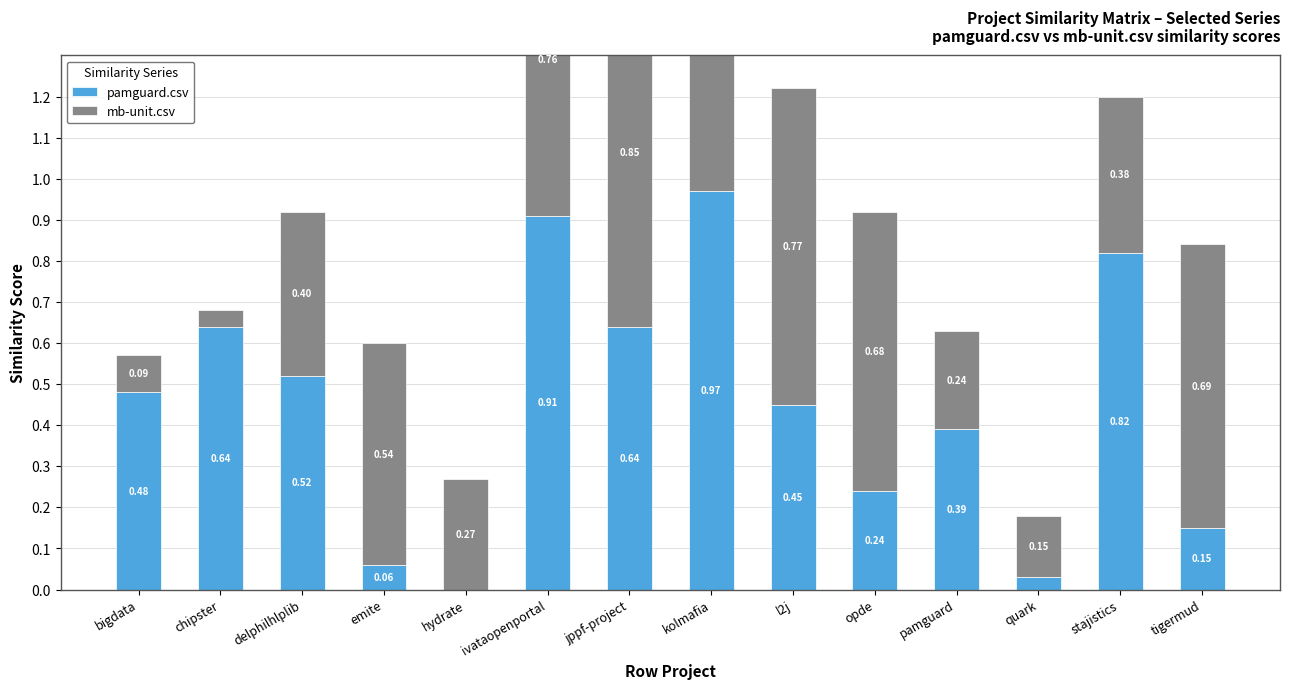

Reading left to right, list all the values displayed in this chart.

pamguard.csv: 0.5	0.6	0.5	0.1	0.0	0.9	0.6	1.0	0.5	0.2	0.4	0.0	0.8	0.1
mb-unit.csv: 0.1	0.0	0.4	0.5	0.3	0.8	0.9	0.9	0.8	0.7	0.2	0.2	0.4	0.7